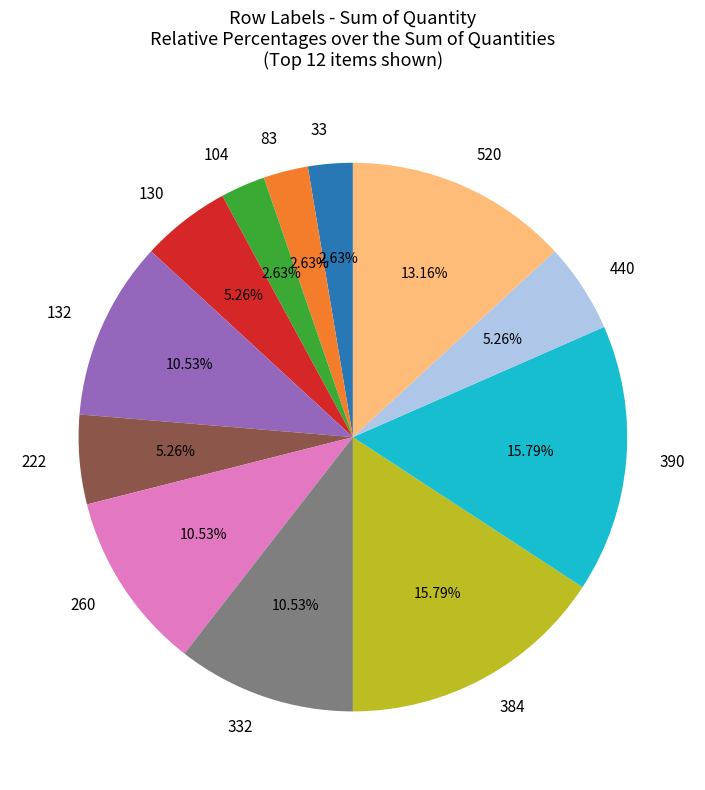

Is there a majority slice in this chart?

No